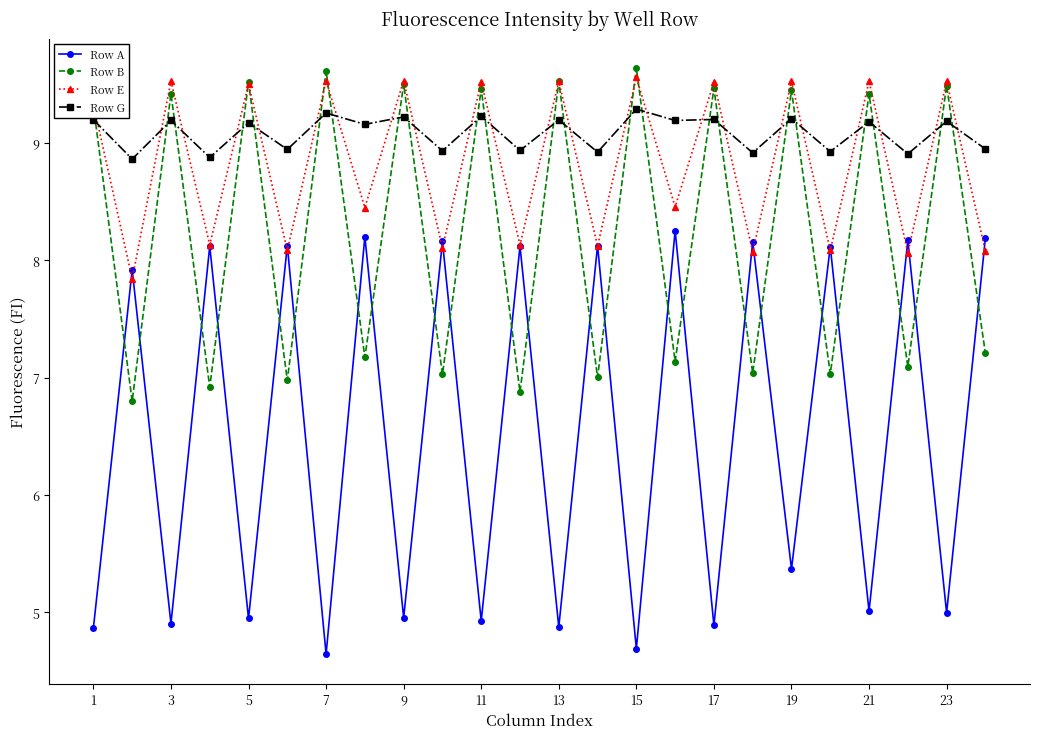

Which series has the largest total across all categories?

Row G